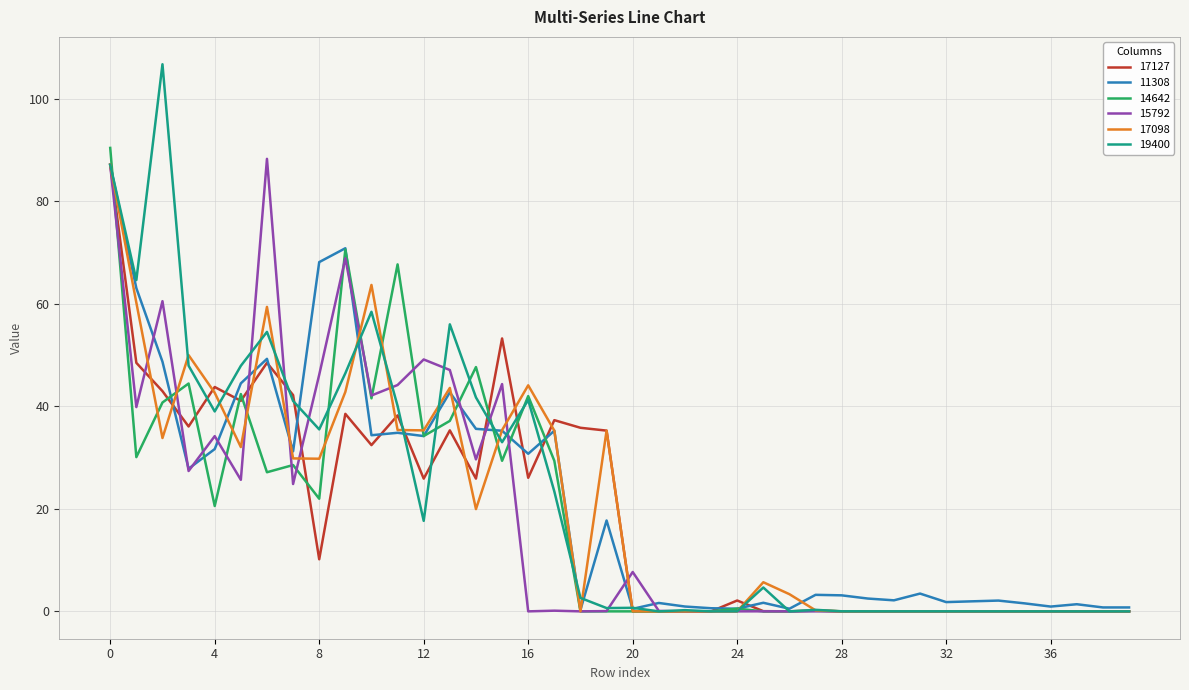

Which series has the widest spread of values?

19400